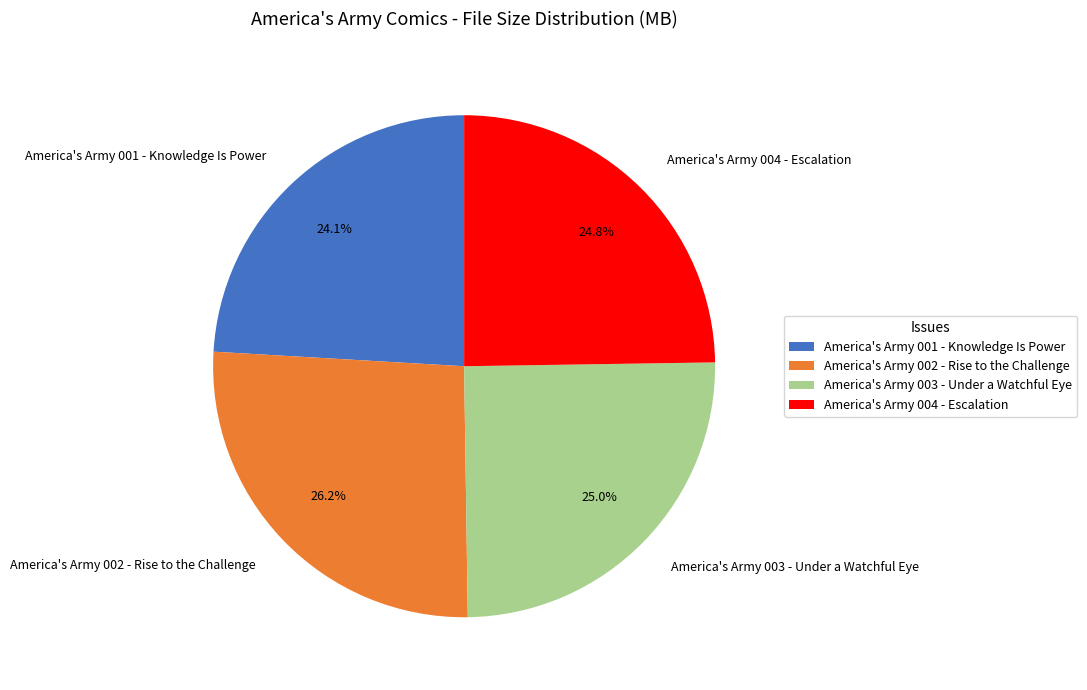

Is there a majority slice in this chart?

No